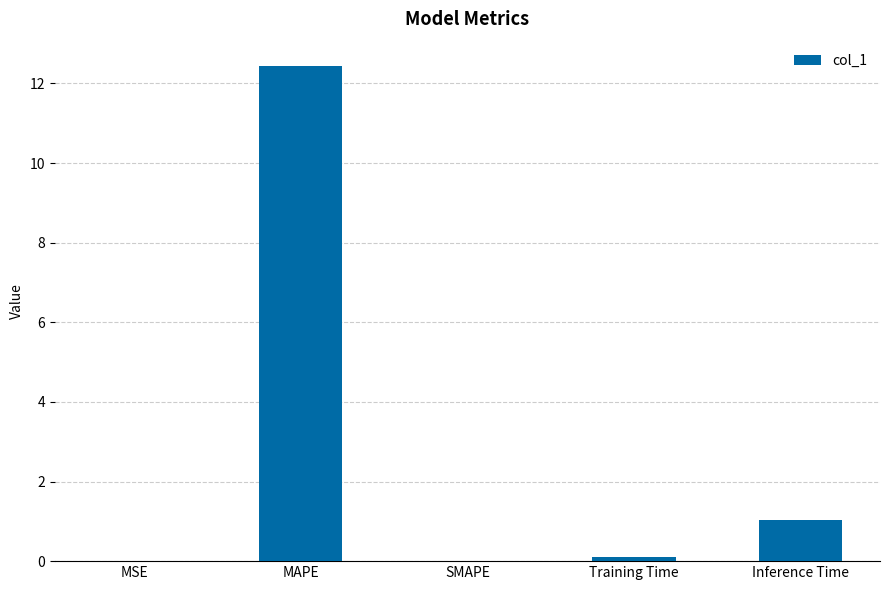

Which label corresponds to the largest value in the chart?

MAPE